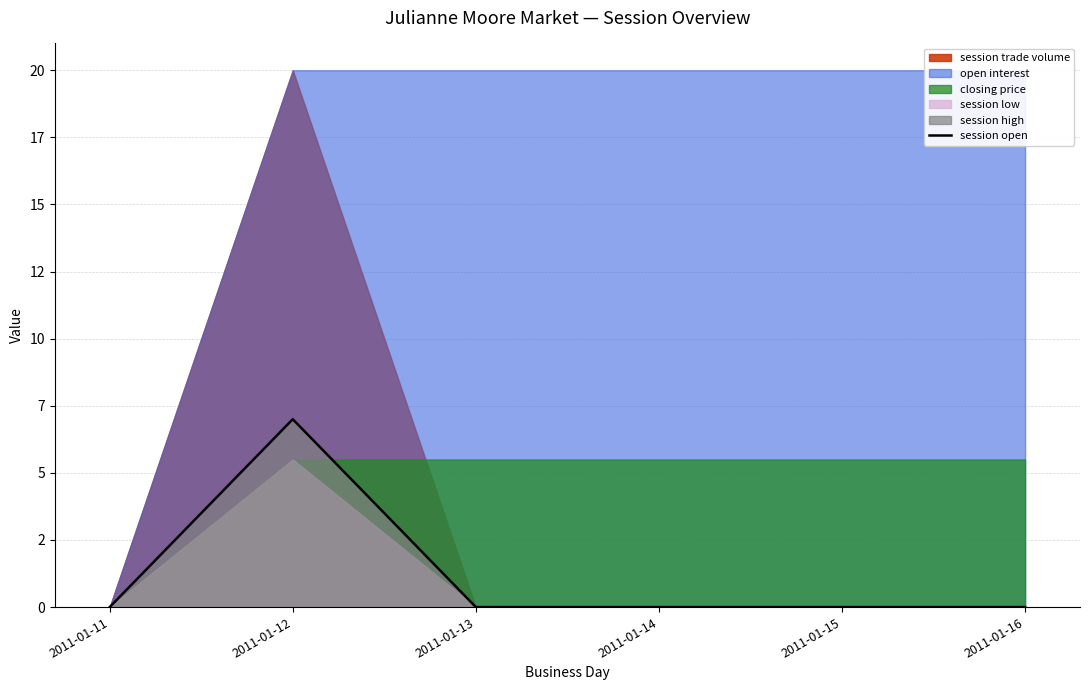

List the labels in order of value, largest first.

2011-01-12, 2011-01-11, 2011-01-13, 2011-01-14, 2011-01-15, 2011-01-16